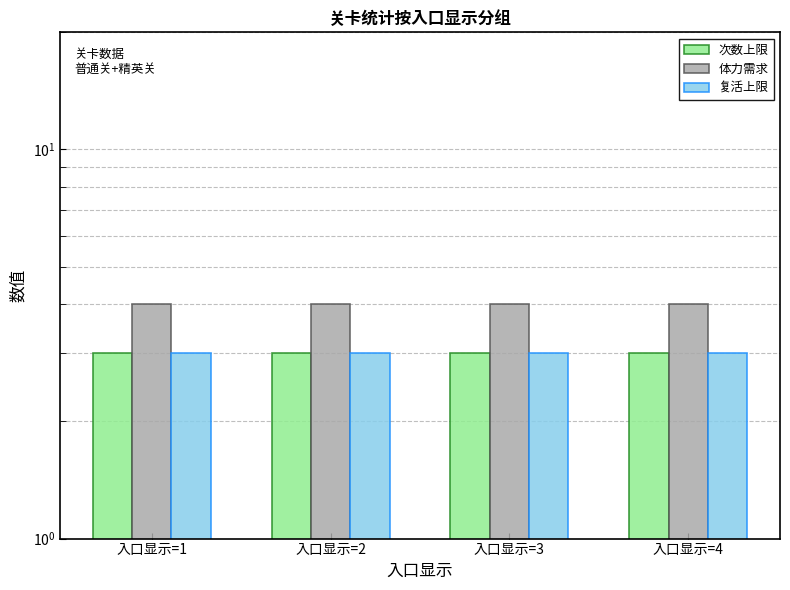

What is the value of the 复活上限 bar at the 1st from the left?

3